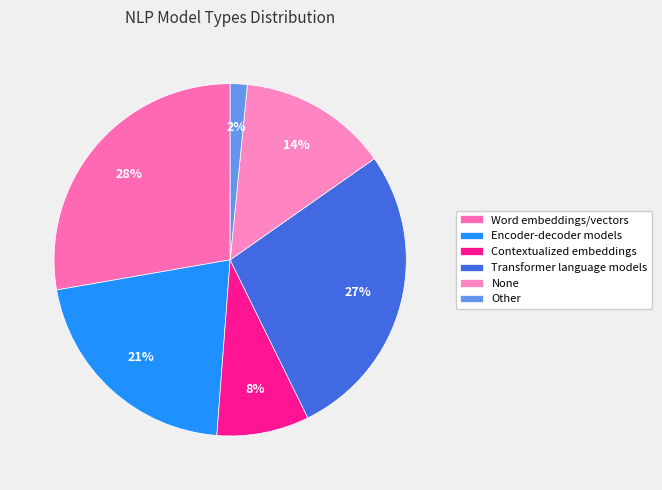

True or false: Transformer language models accounts for 36% of the total.

False